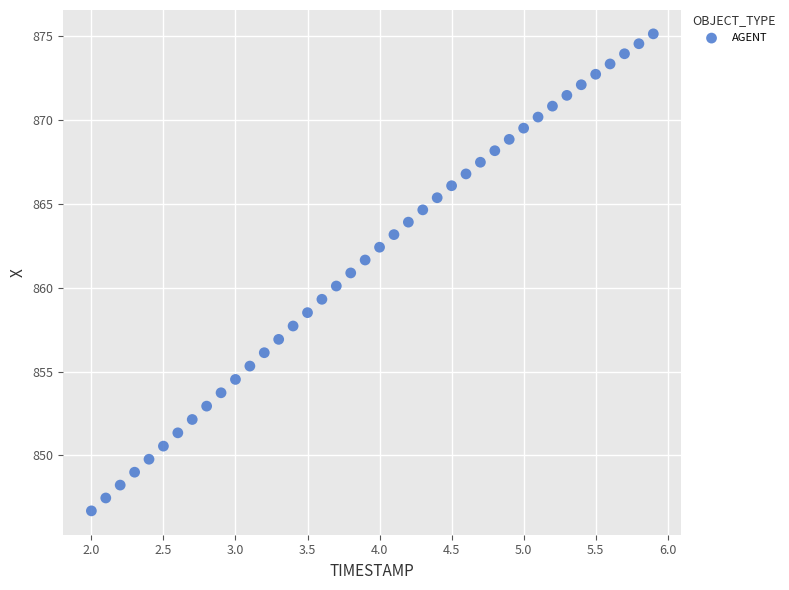

What is the range of Y values (max minus min)?

28.4